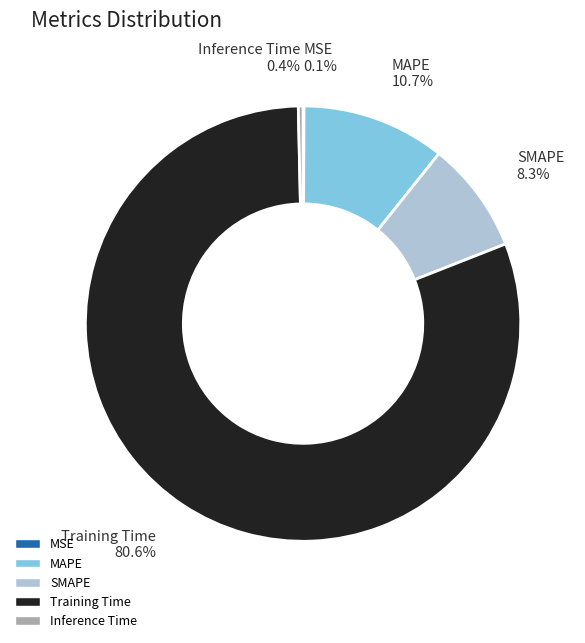

What is the largest slice in the pie chart?

Training Time